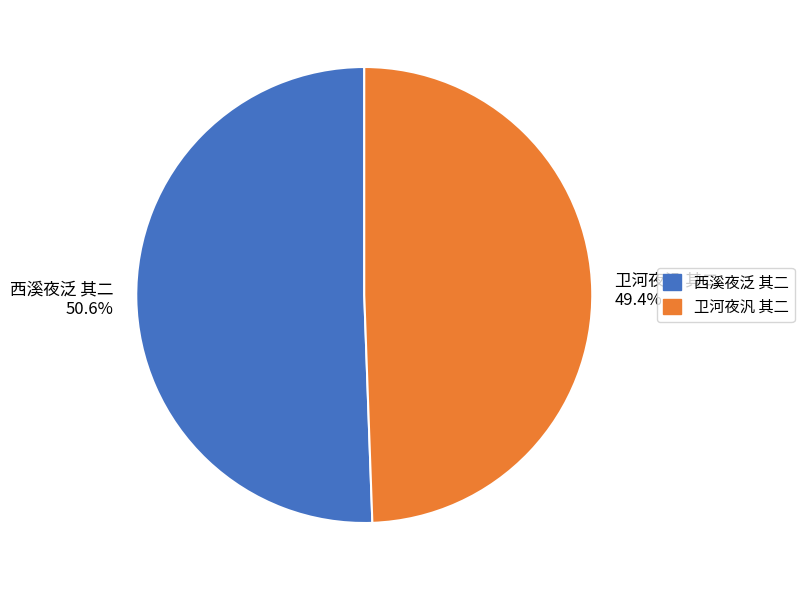

Does 卫河夜汎 其二 represent more than half of the total?

No